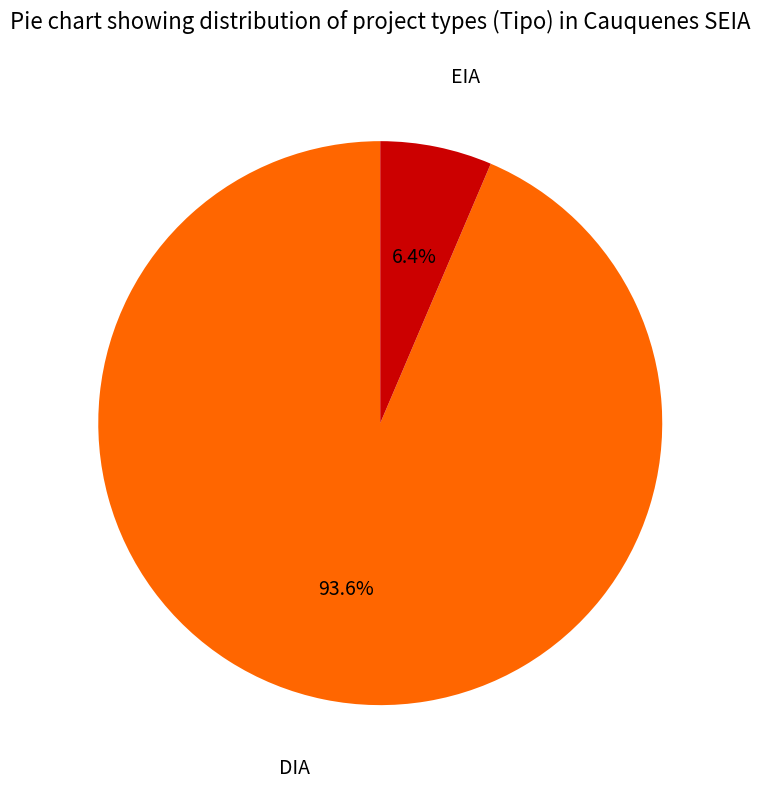

Which slice is the smallest?

EIA